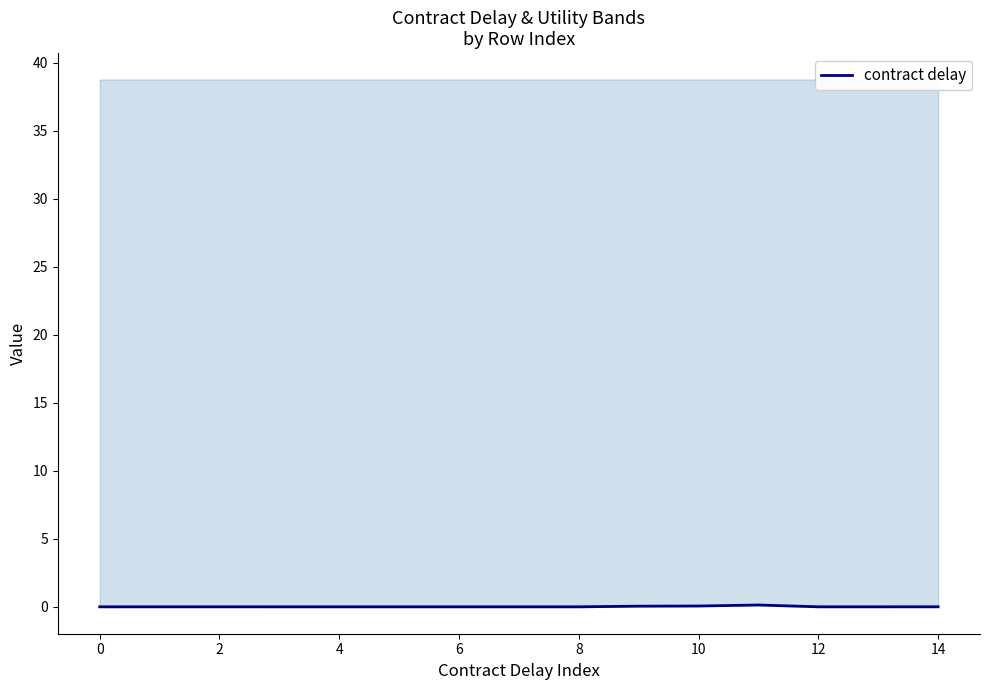

True or false: contract delay has a value of 0.0 at 0.

True